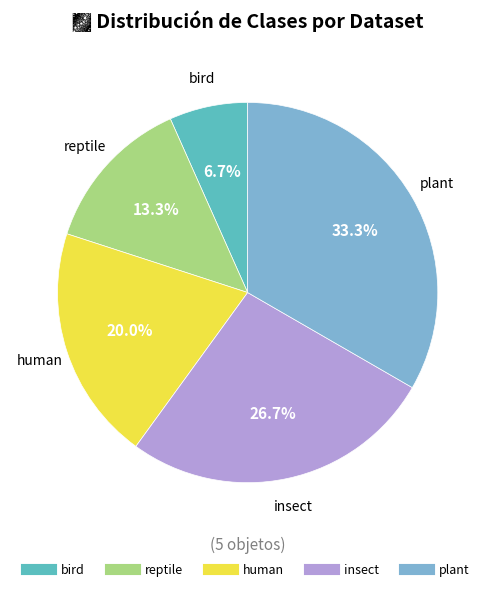

Which has a higher value, human or reptile?

human